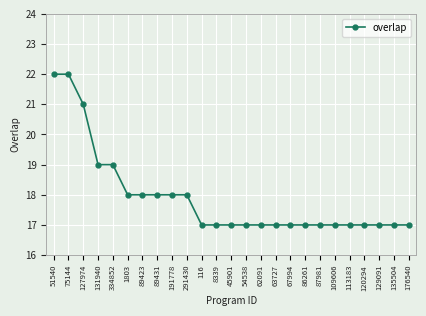

What is the label of the 4th point from the left?

131940